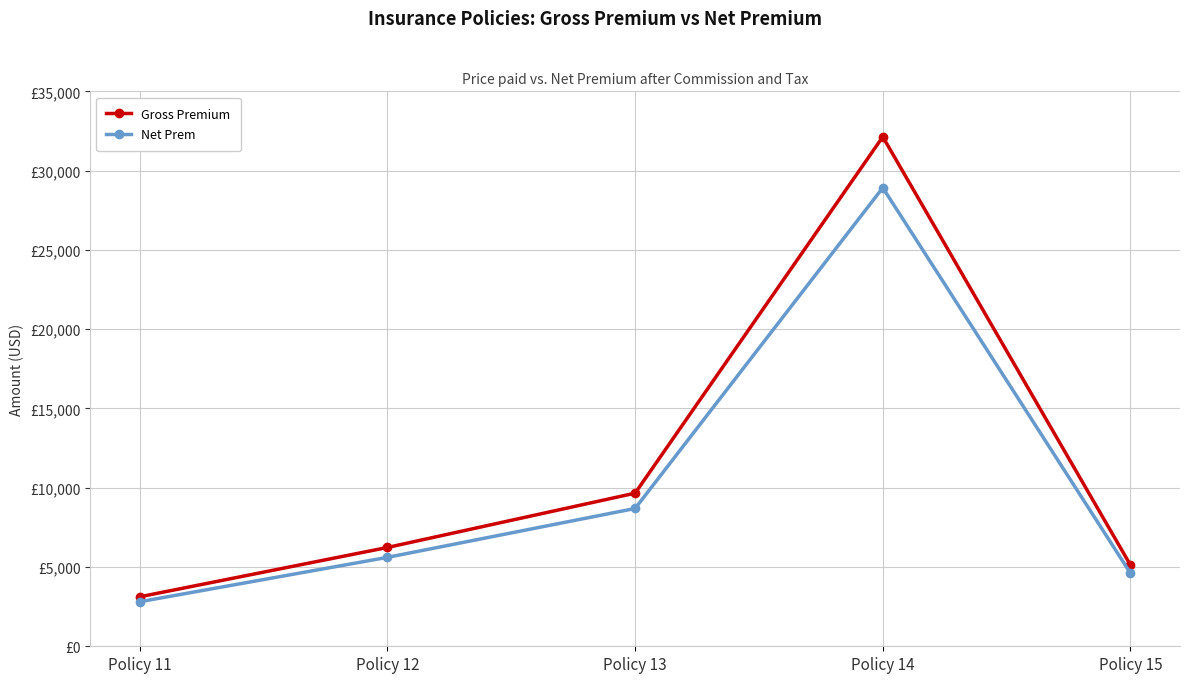

Is this an area chart (filled region under the line)?

No